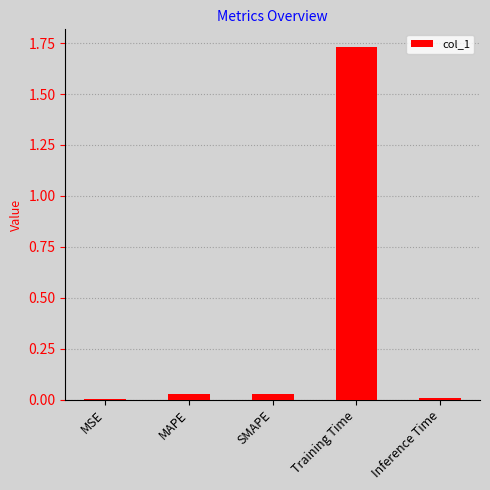

Are the bars horizontal?

No